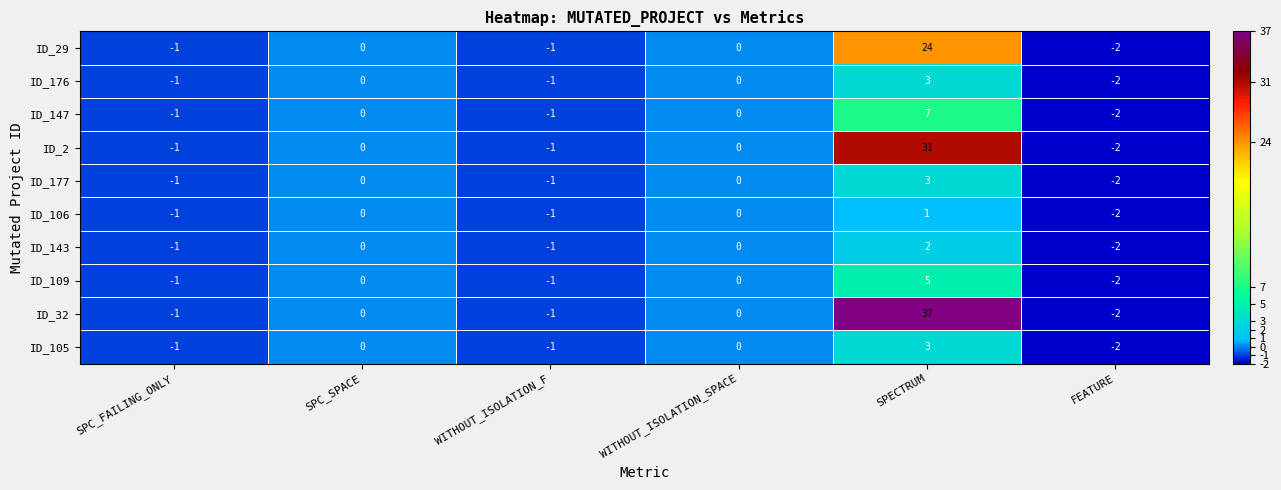

Is it true that ID_32 equals 0 at WITHOUT_ISOLATION_SPACE?

True